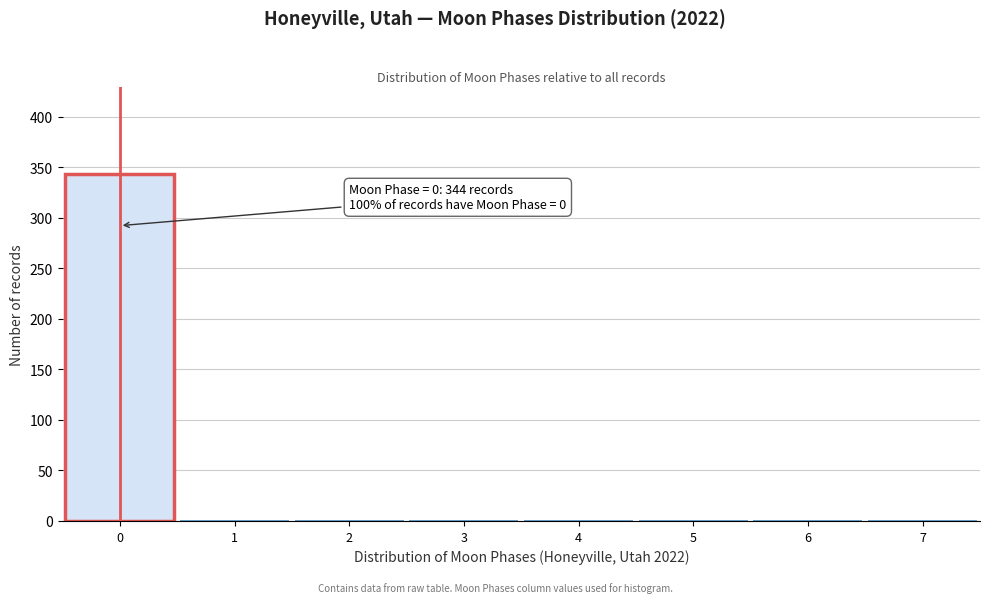

Reading left to right, list all the values displayed in this chart.

0=344	1=0	2=0	3=0	4=0	5=0	6=0	7=0